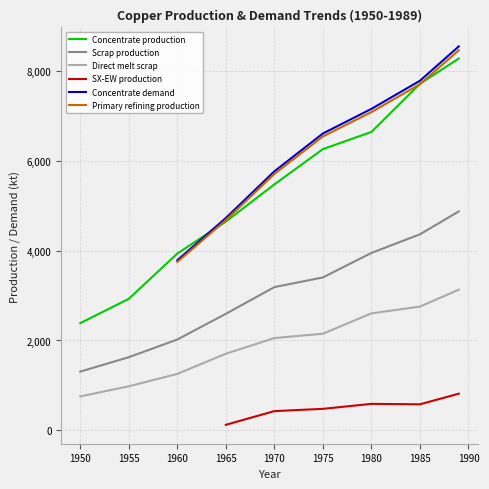

Is it true that Scrap production equals 5560.7 at 1970?

False